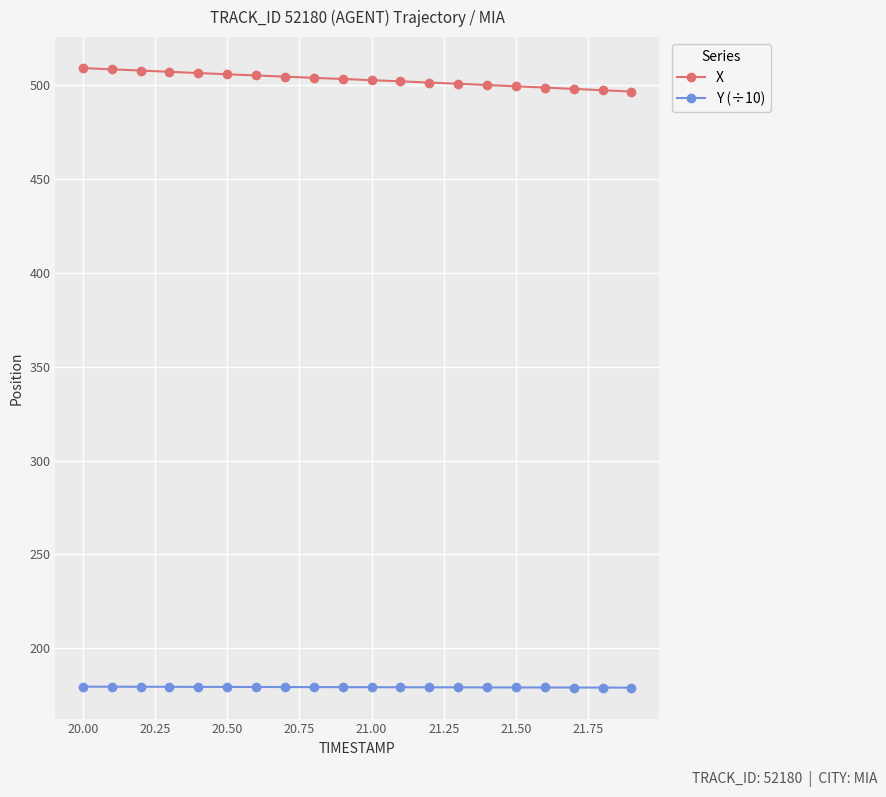

Rank the series by their maximum value, from lowest to highest.

Y (÷10), X